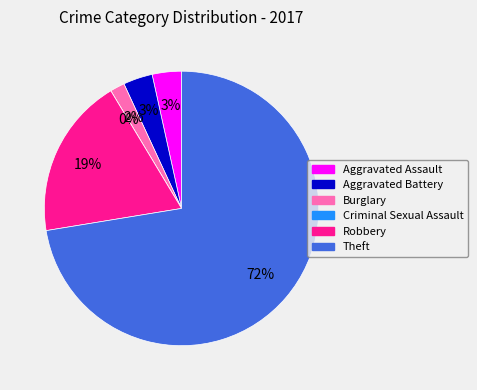

How many slices are in this pie chart?

6